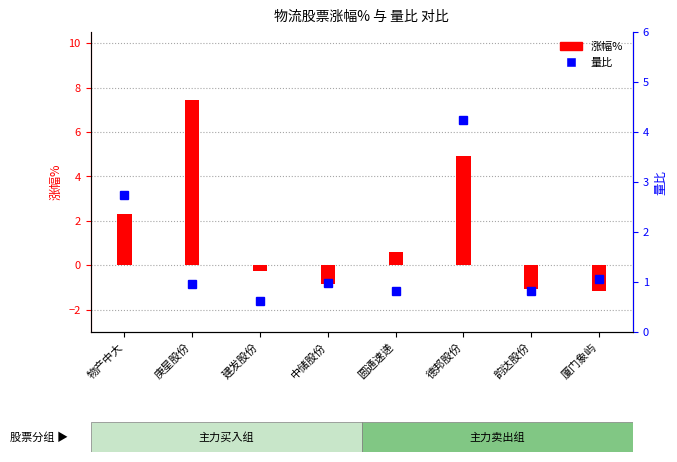

What is the sum of the 涨幅% values at 中储股份 and 厦门象屿?

-2.0